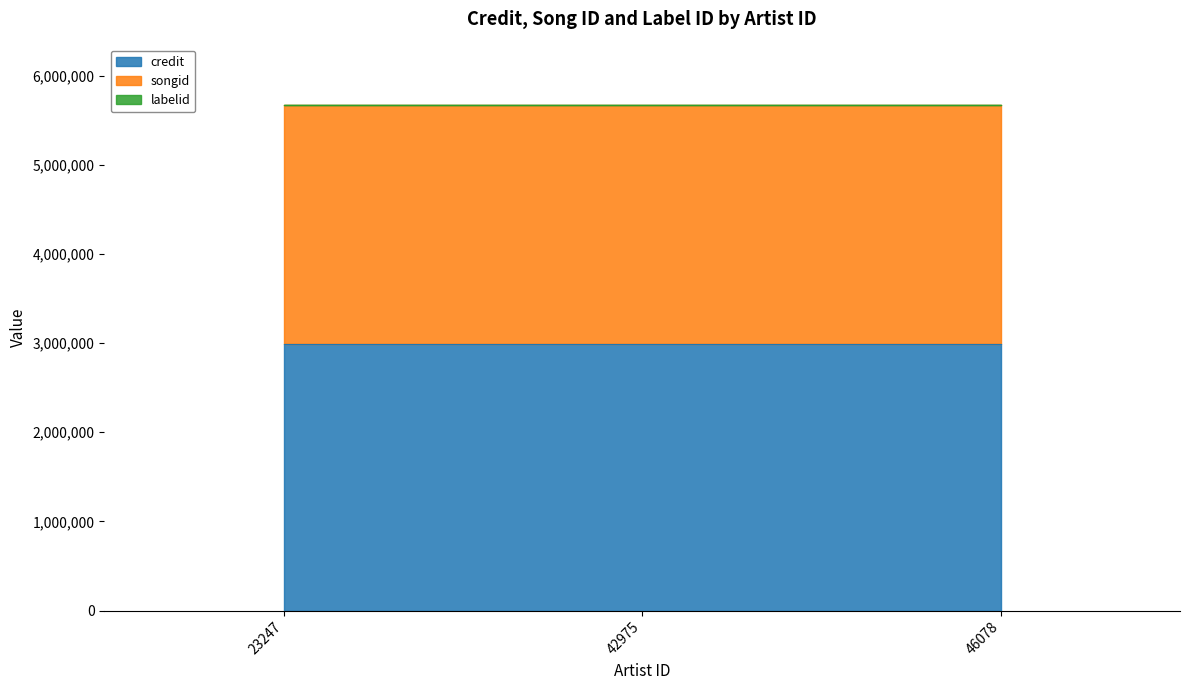

Is the value of credit at 42975 greater than the value of labelid at 23247?

Yes